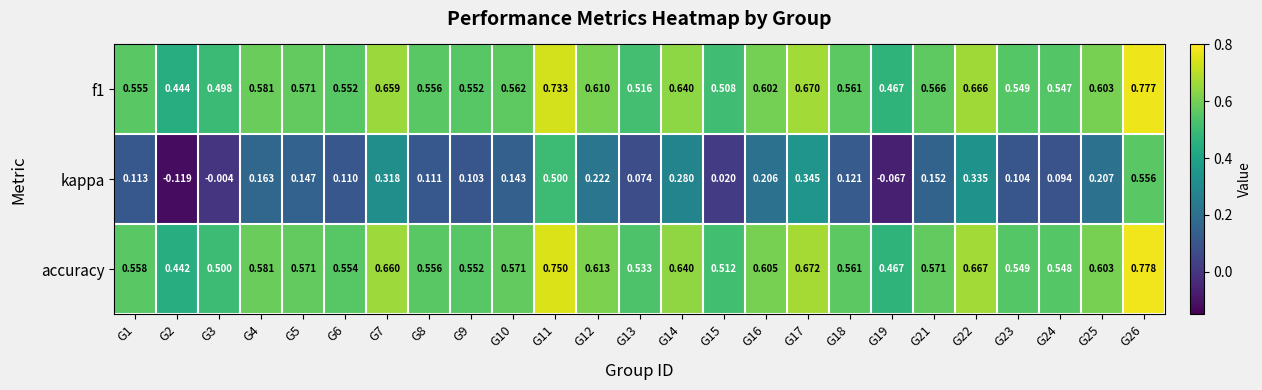

Which series has the largest total across all categories?

accuracy